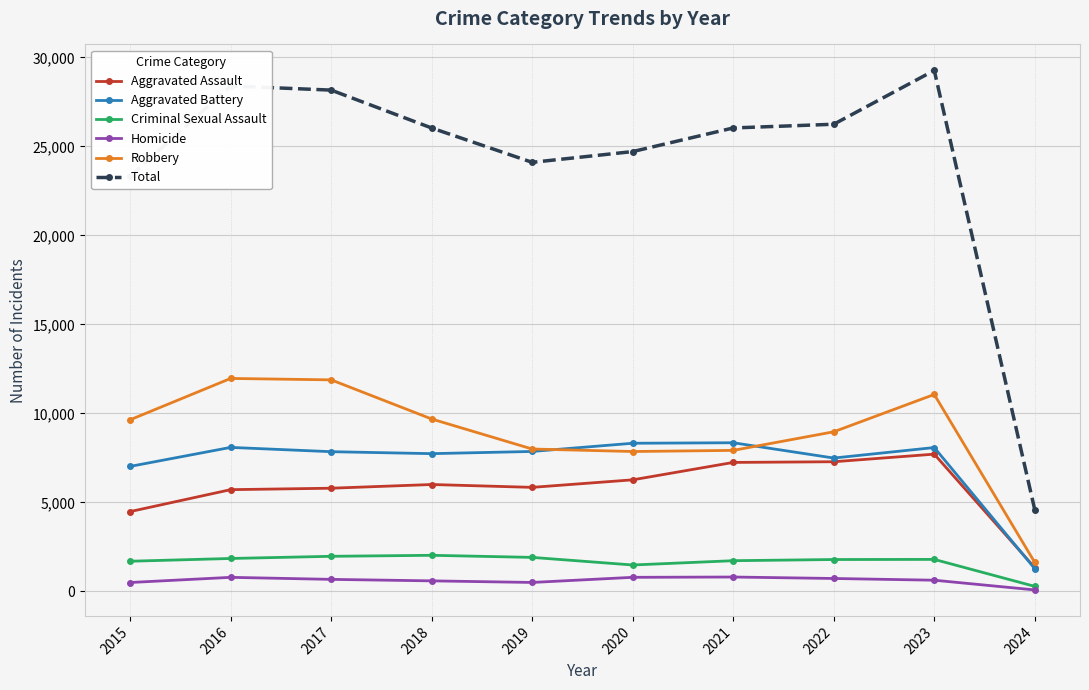

Which series has the widest spread of values?

Total